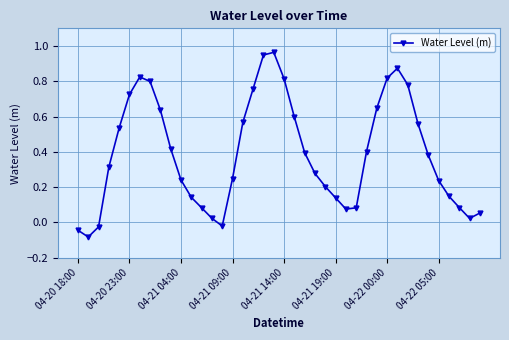

Count the number of values greater than 0.

36